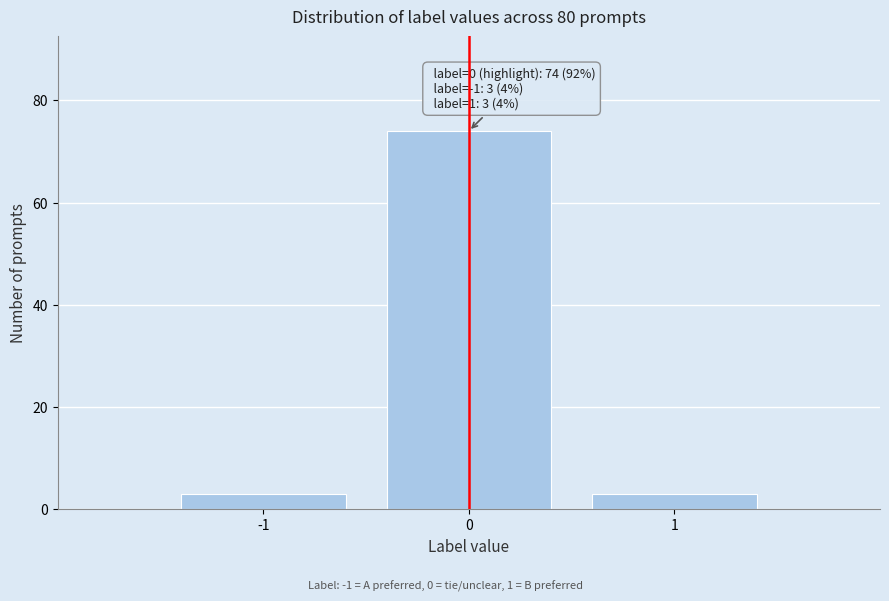

Reading left to right, transcribe all the data shown in this chart.

3	74	3